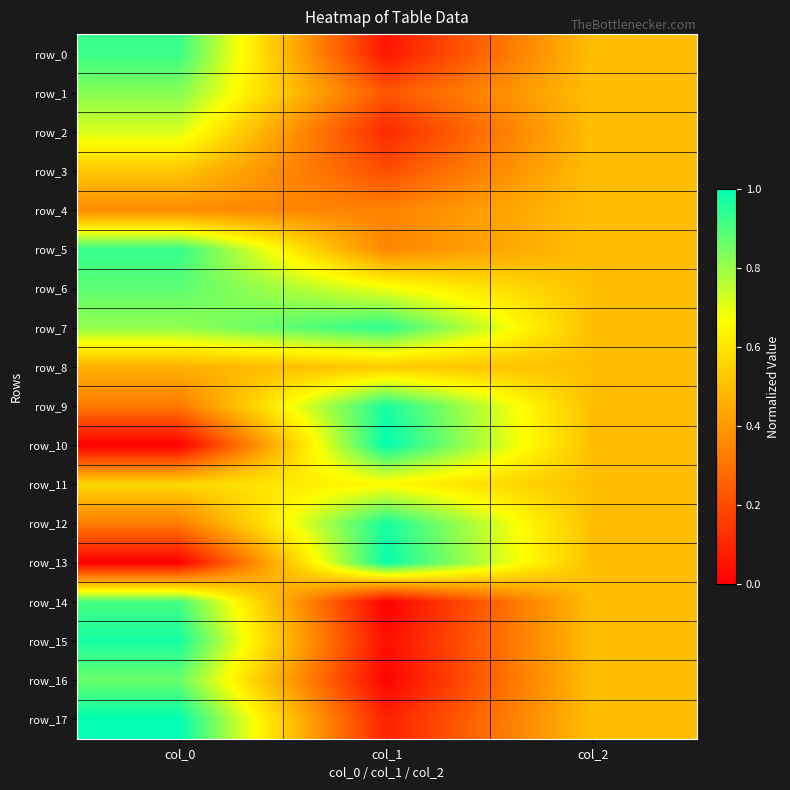

The value of row_14 at col_0 is 0.9. True or false?

True